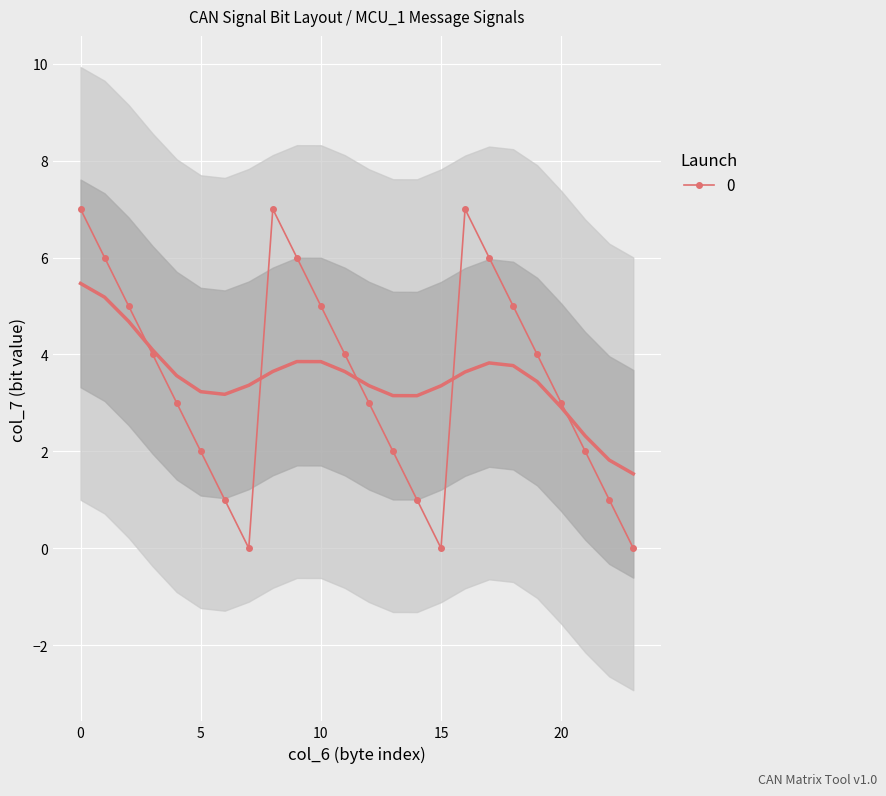

Approximately how many times larger is the value at 22 compared to 9?

0.2